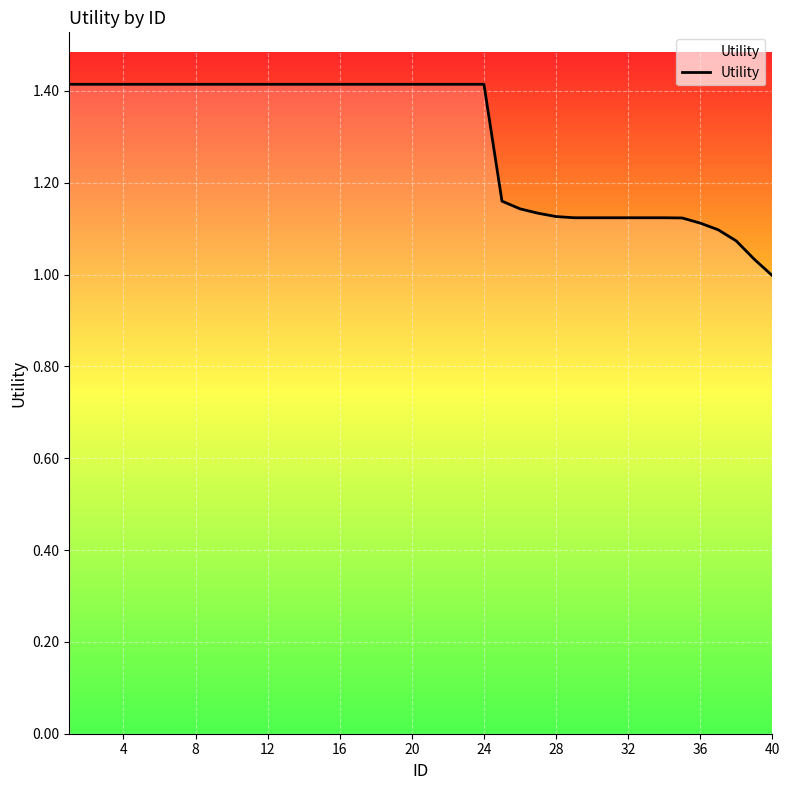

What is the difference between the maximum and minimum values?

0.4